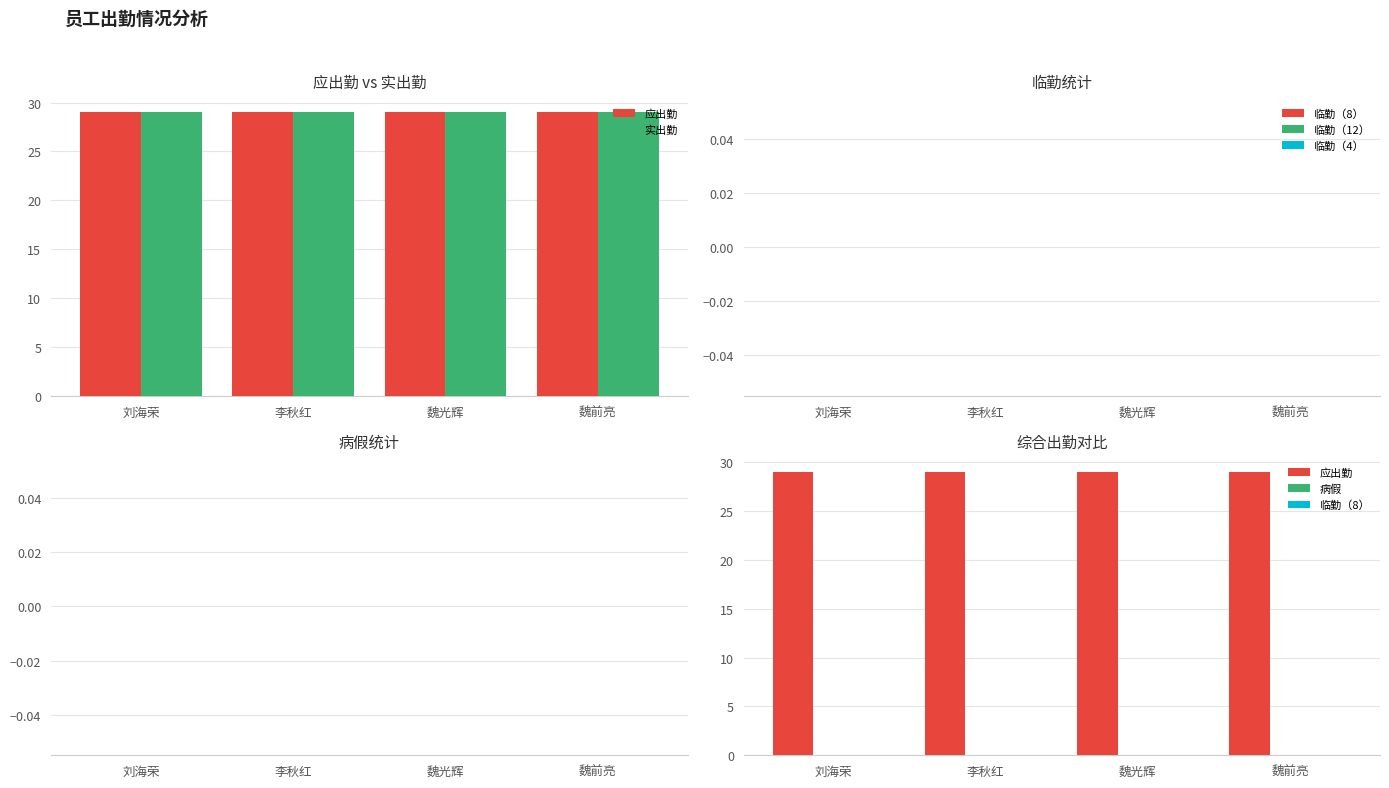

Reading left to right, transcribe all the data shown in this chart.

应出勤: 29	29	29	29
实出勤: 29	29	29	29
临勤（8）: 0	0	0	0
临勤（12）: 0	0	0	0
临勤（4）: 0	0	0	0
病假: 0	0	0	0